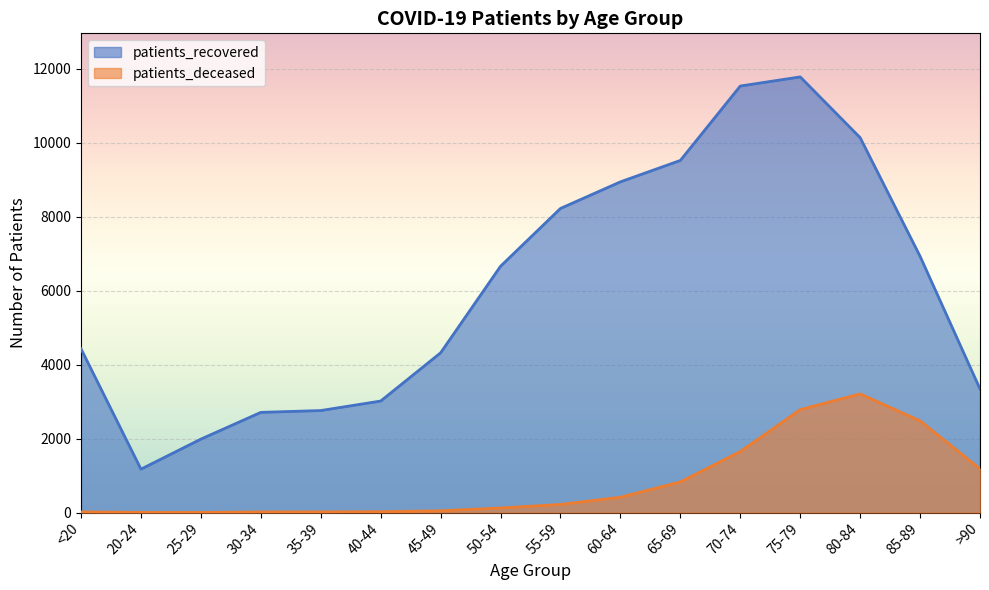

What is the sum of all patients_recovered values?

97422